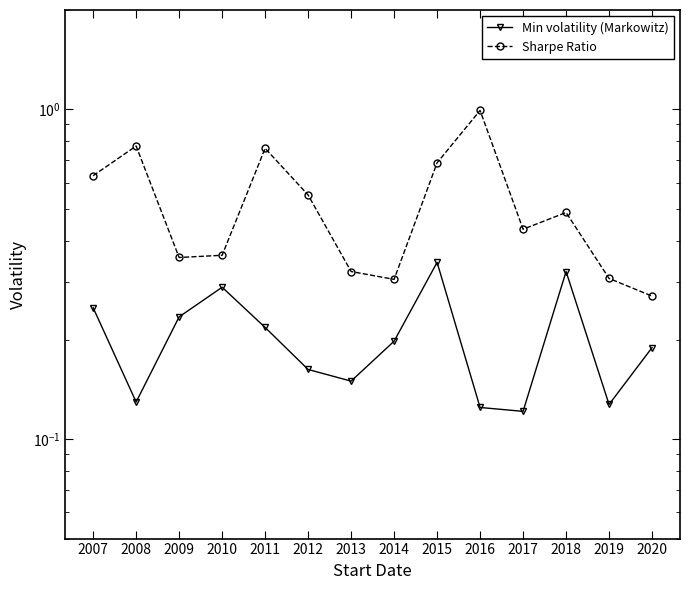

Rank the series by their average value, from lowest to highest.

Min volatility (Markowitz), Sharpe Ratio